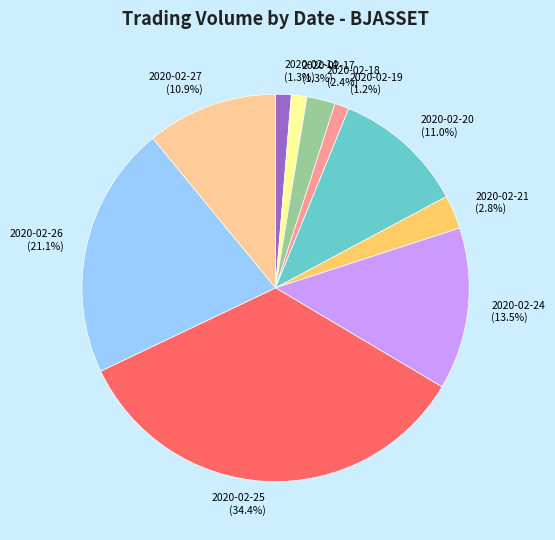

Count the number of slices in the pie.

10